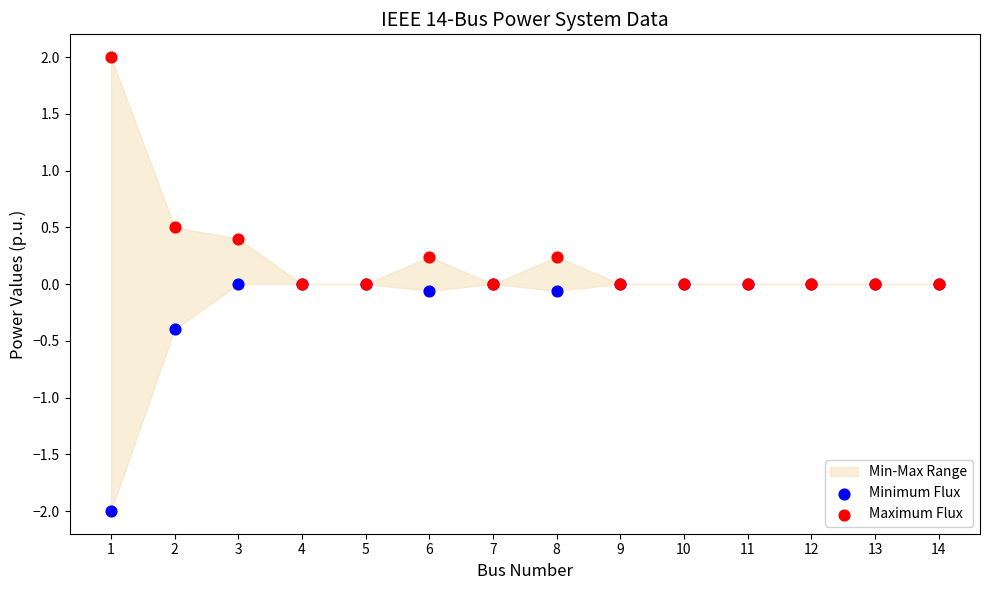

Which series reaches the maximum Y coordinate?

Maximum Flux